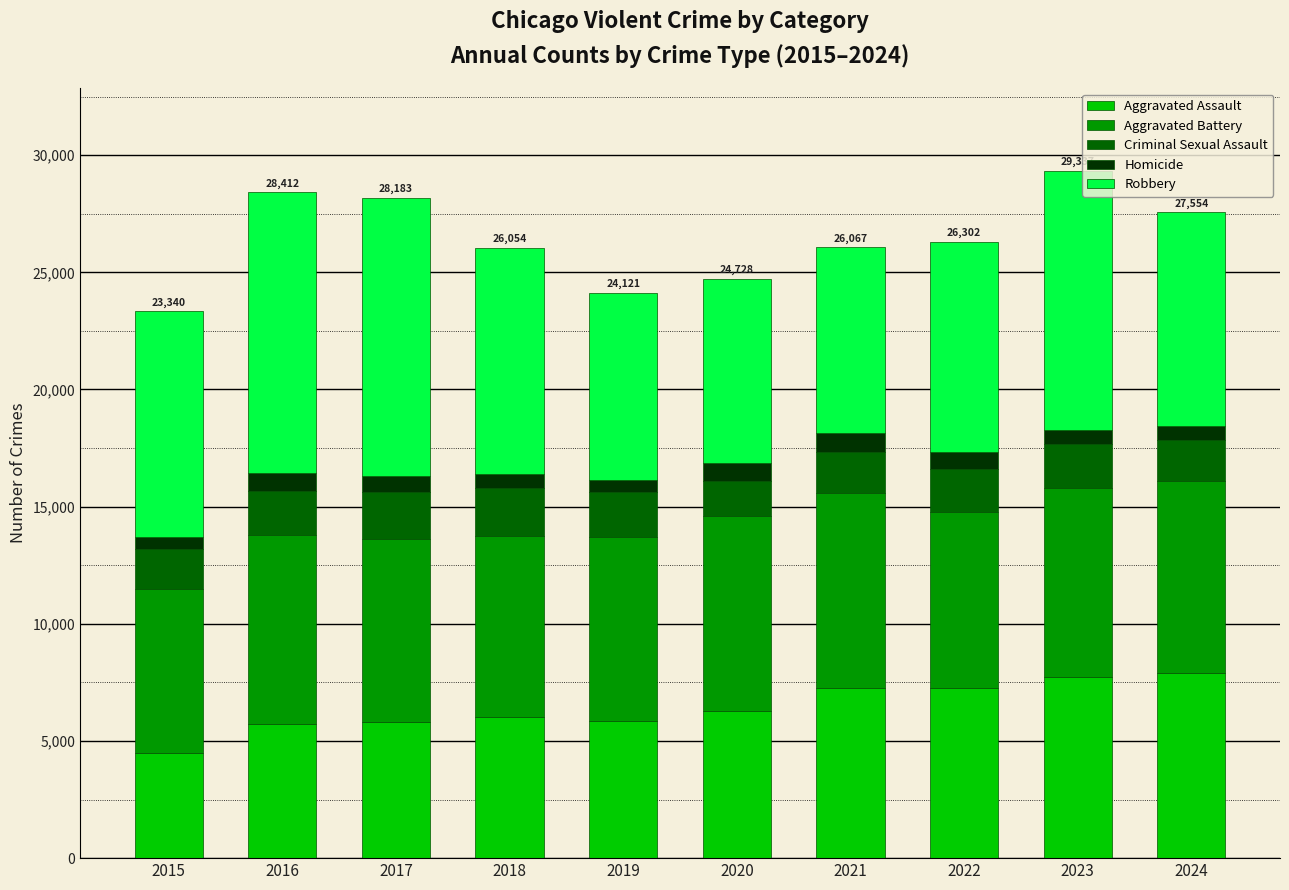

Which category has the lowest value in the Aggravated Assault series?

2015